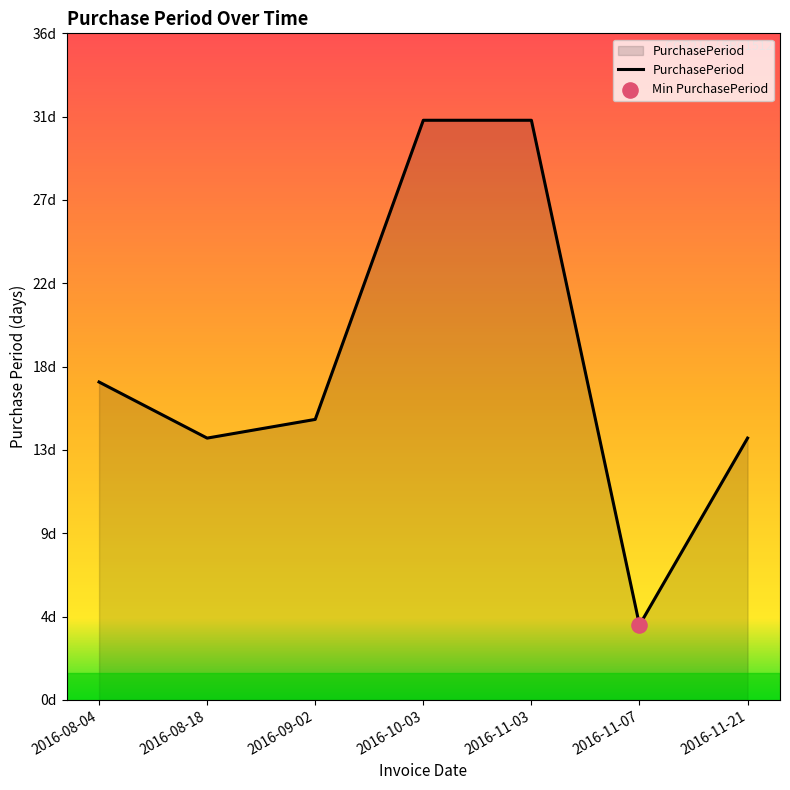

Between 2016-11-21 and 2016-08-18, which is larger?

2016-11-21